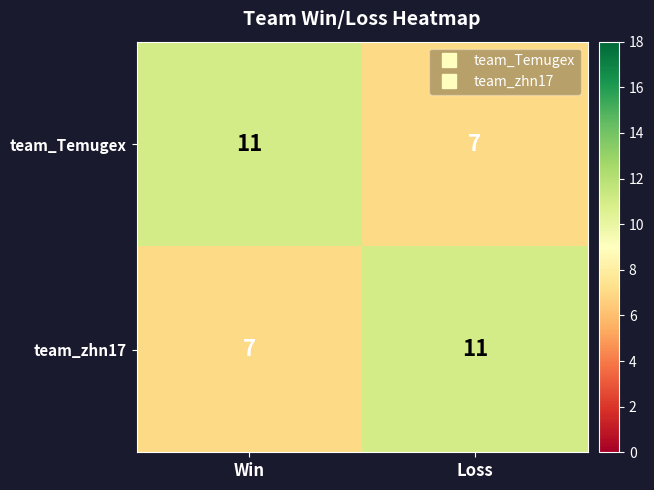

Is it true that team_Temugex equals 11 at Win?

True